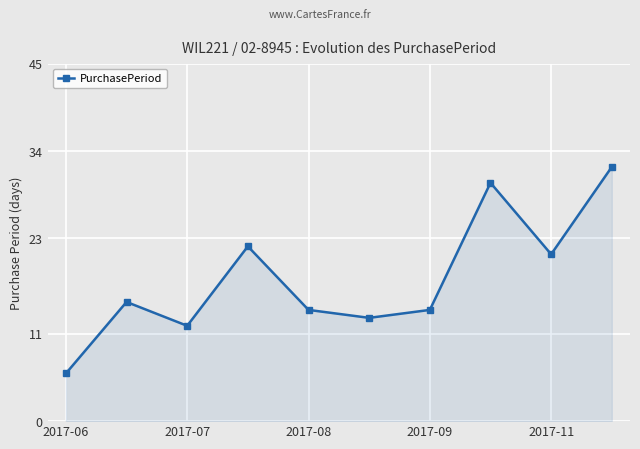

What is the value of the 4th point from the left?

22